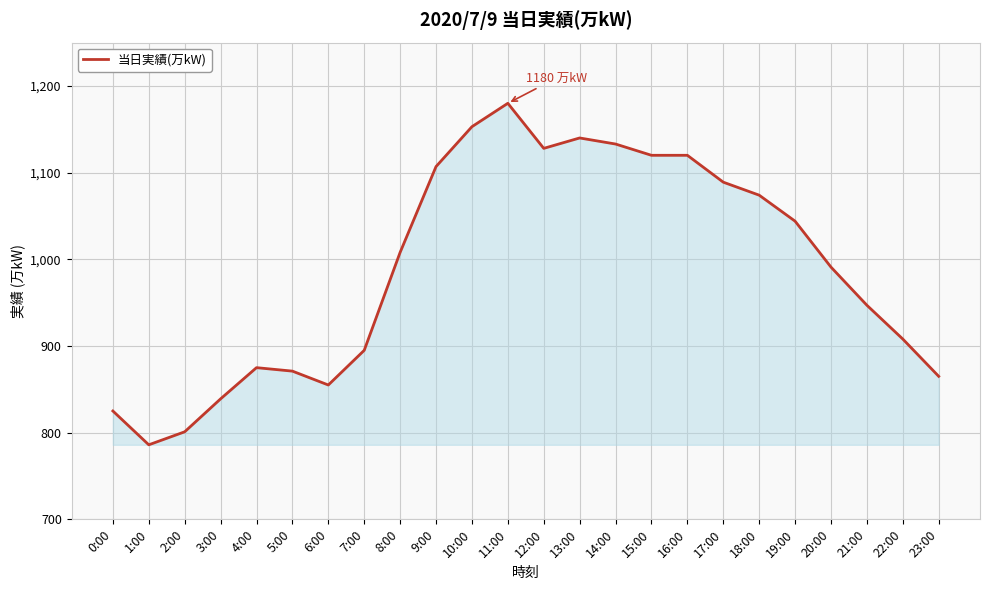

What position from the left is 12:00?

13